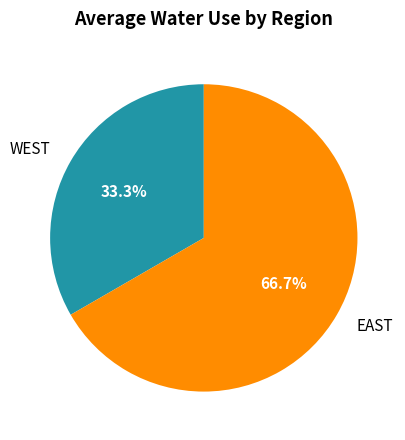

To the nearest percent, what portion does EAST represent?

67%